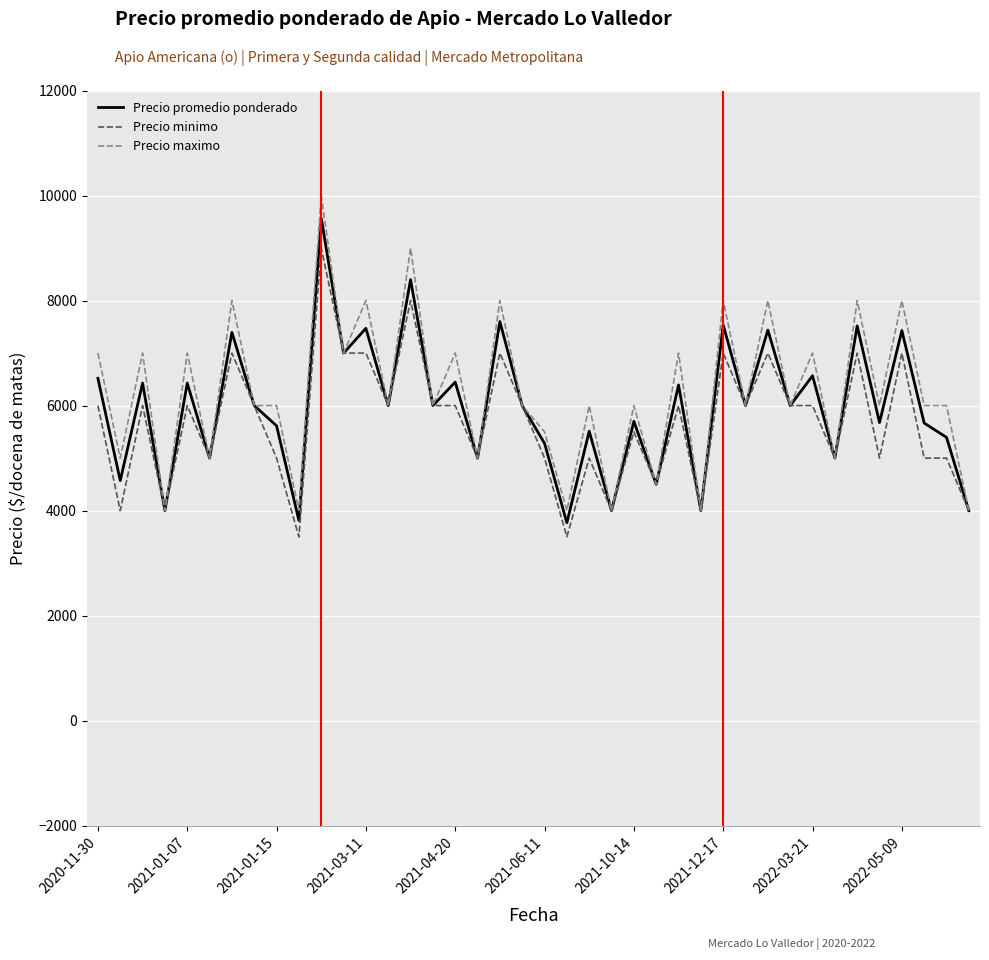

Which series has the largest range (max minus min)?

Precio maximo